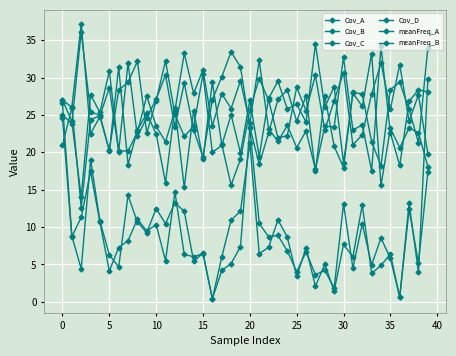

Reading left to right, list all the values displayed in this chart.

Cov_A: 25.0	23.8	36.1	25.4	25.0	20.2	31.4	18.4	23.0	25.2	22.5	15.9	26.0	15.3	25.6	19.1	29.4	21.1	15.6	19.1	25.7	29.9	27.0	21.9	22.2	28.7	25.6	30.3	23.0	26.9	30.7	21.0	22.4	27.8	32.0	25.8	31.8	24.2	27.7	19.8
Cov_B: 27.0	24.2	14.0	27.7	25.4	30.9	20.1	32.0	22.1	24.7	27.1	30.4	23.4	29.3	23.0	19.4	27.1	30.1	33.5	31.4	23.4	18.4	22.6	27.1	28.4	24.2	27.5	17.4	27.5	20.8	18.0	28.1	27.8	21.4	18.2	28.4	29.4	25.8	21.3	34.0
Cov_C: 27.0	26.0	12.6	24.4	24.9	28.6	20.2	20.2	22.7	27.6	23.5	21.4	25.6	33.3	27.9	31.0	23.5	27.9	25.9	29.6	23.9	32.3	23.1	21.5	23.6	20.6	22.9	17.7	23.5	23.4	32.8	23.0	23.7	17.6	34.2	22.6	18.2	26.8	28.4	28.1
Cov_D: 21.0	26.0	37.2	22.5	24.8	20.3	28.3	29.4	32.2	22.6	26.9	32.3	25.1	22.1	23.5	30.5	20.0	20.9	25.0	19.9	27.0	19.4	27.2	29.5	25.8	26.4	24.0	34.5	26.0	28.8	18.6	27.9	26.2	33.2	15.6	23.2	20.6	23.3	22.6	18.1
meanFreq_A: 24.6	8.7	11.3	17.4	10.6	4.1	7.3	8.2	11.1	9.5	10.3	5.5	14.7	6.3	6.0	6.4	0.4	4.2	5.1	7.4	23.3	10.5	8.7	8.9	6.8	4.0	6.7	3.6	4.2	1.8	13.1	4.5	10.4	4.9	8.5	5.8	0.6	12.4	5.2	17.3
meanFreq_B: 26.5	8.8	4.4	19.0	10.8	6.3	4.7	14.2	10.7	9.3	12.5	10.4	13.3	12.1	5.4	6.5	0.4	6.0	10.9	12.1	21.2	6.4	7.3	11.0	8.7	3.4	7.2	2.1	5.0	1.4	7.7	6.0	13.0	3.8	4.9	6.4	0.6	13.2	4.0	29.8